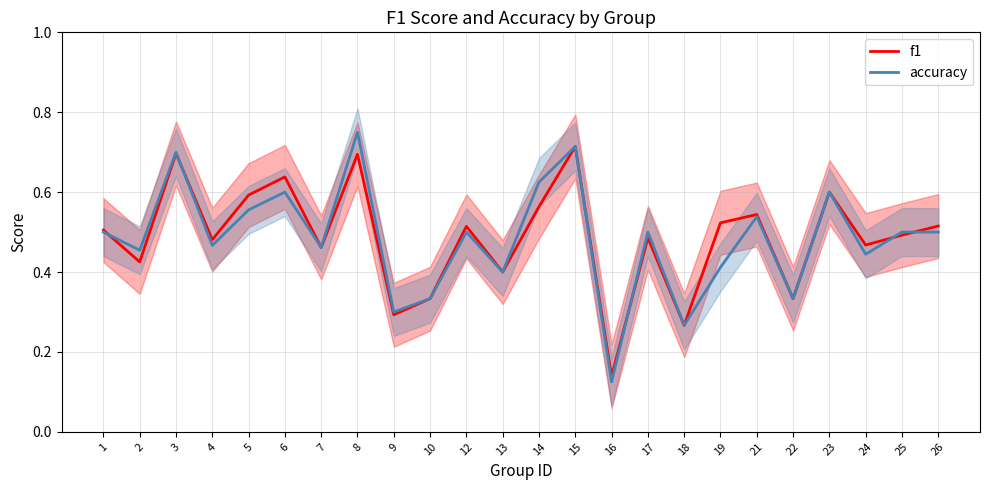

What is the value of the accuracy point at the 3rd from the left?

0.7